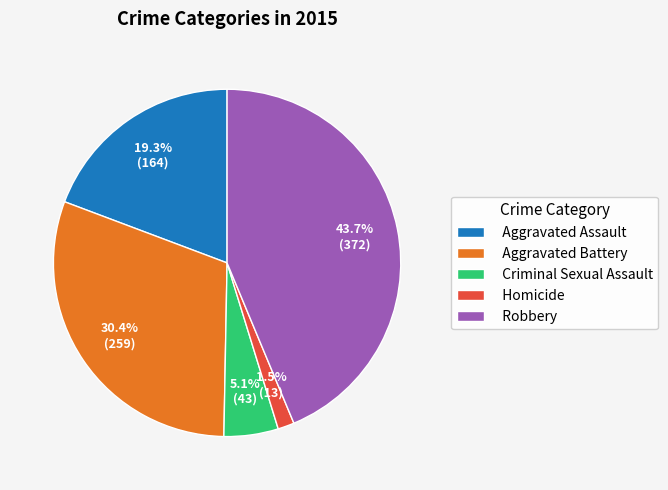

Between Aggravated Assault and Robbery, which is larger?

Robbery